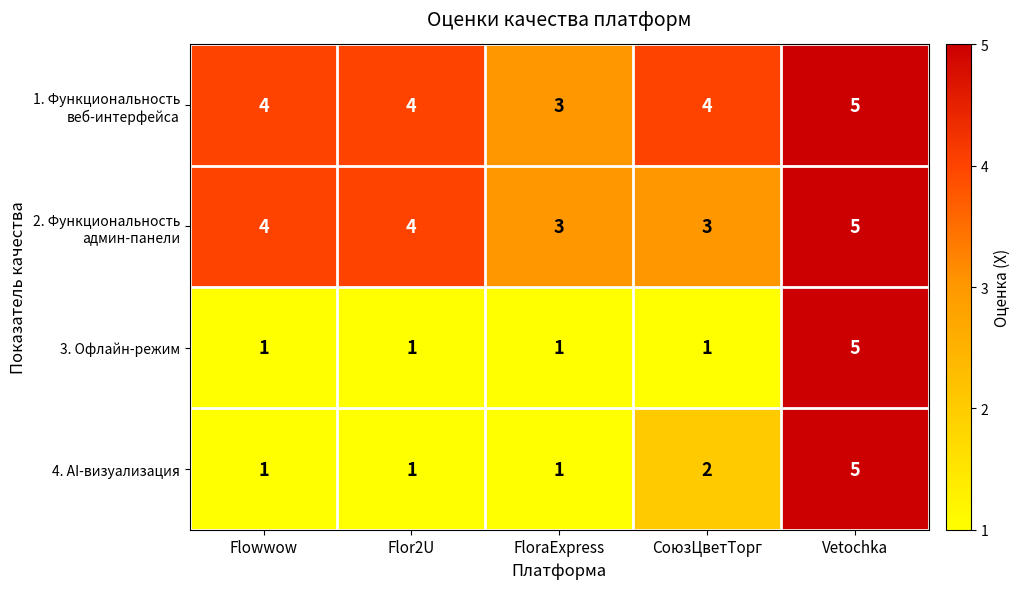

What is the maximum value for 4. AI-визуализация?

5